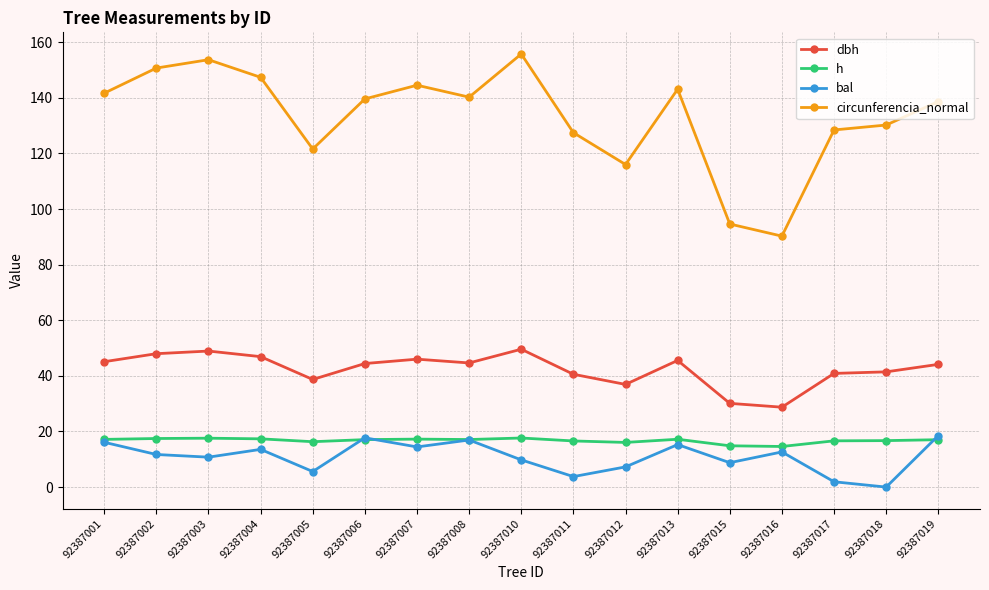

At 92387017, list the series in order from smallest to largest.

bal, h, dbh, circunferencia_normal